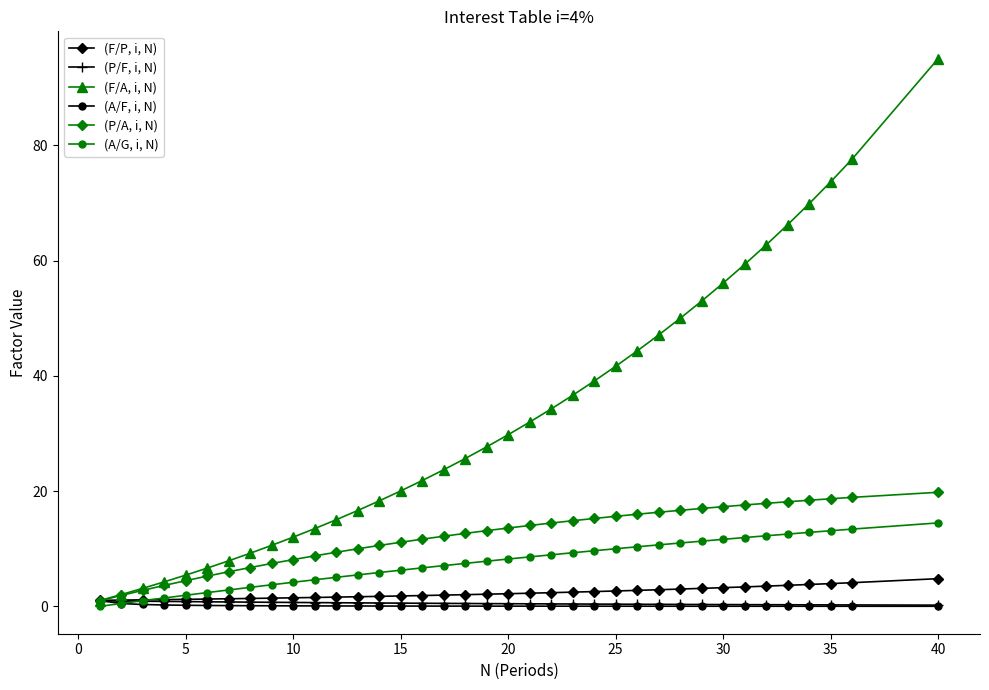

Which series has the largest total across all categories?

(F/A, i, N)